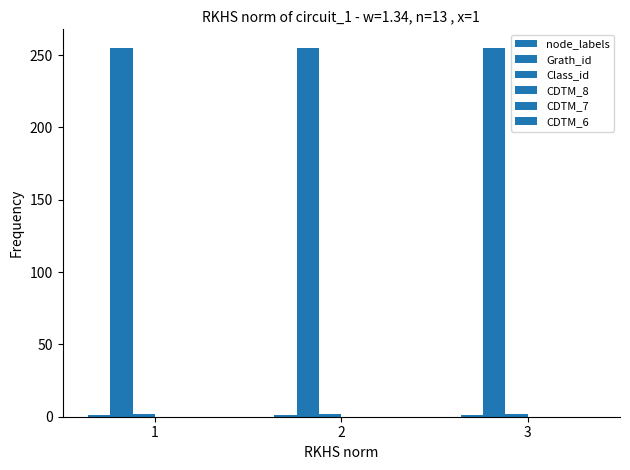

List the series in order of their peak value, highest first.

Grath_id, Class_id, node_labels, CDTM_8, CDTM_7, CDTM_6